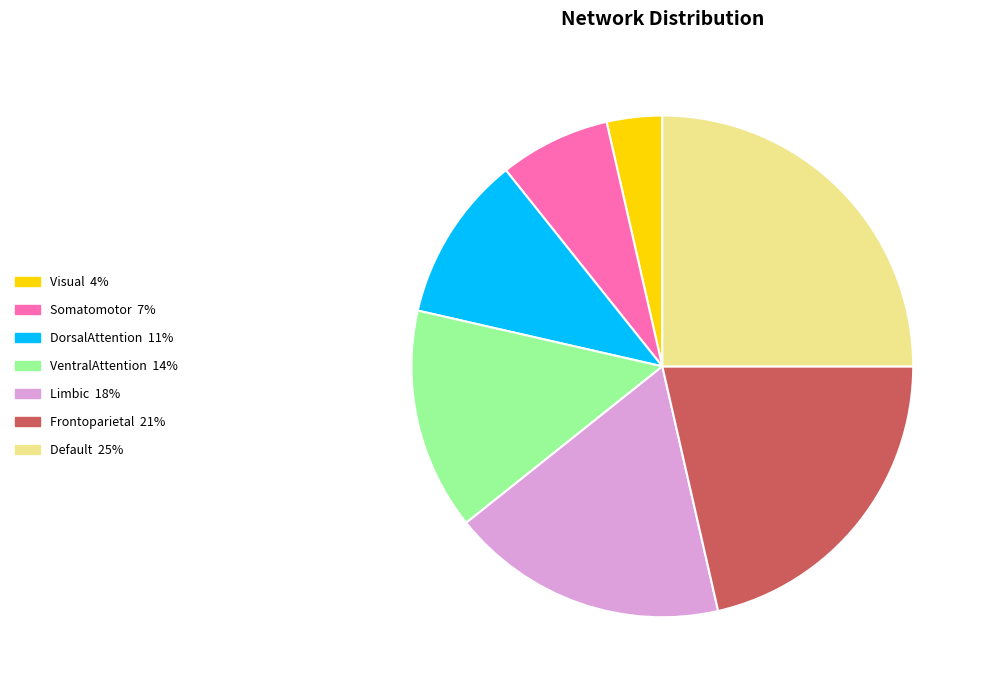

Which category has the biggest portion of the pie?

Default